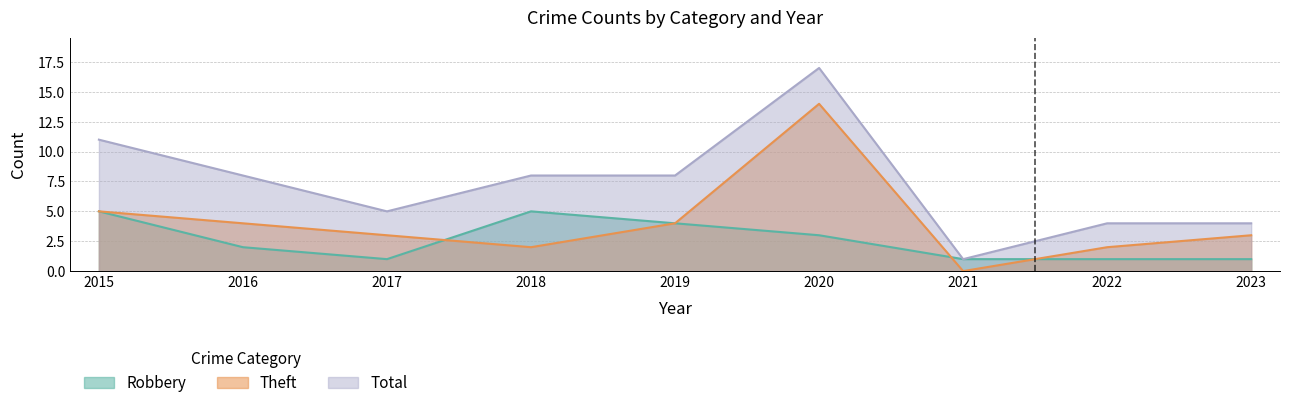

How many Robbery values are between 1 and 4?

7